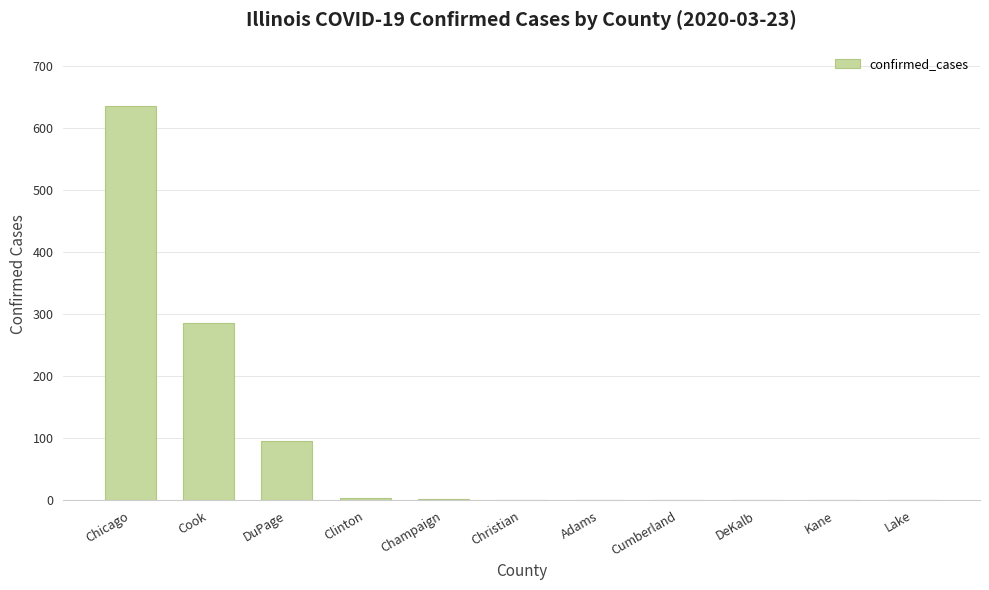

What is the maximum value shown in the chart?

636